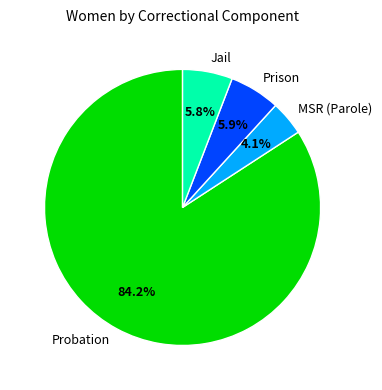

What is the largest slice in the pie chart?

Probation